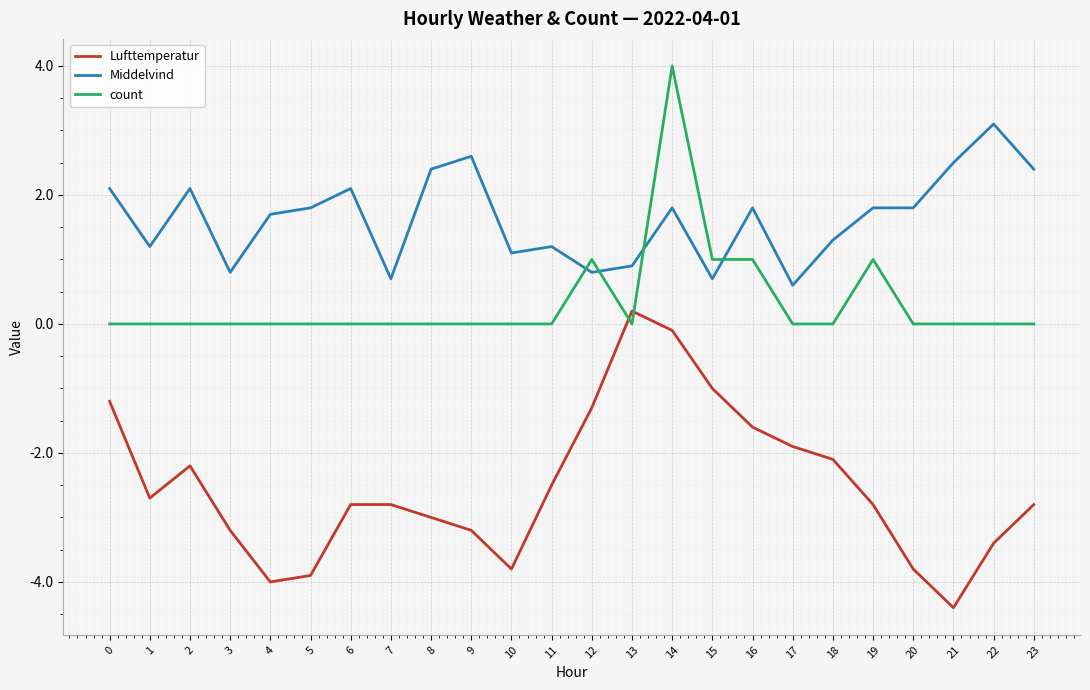

Count the number of data series in this chart.

3